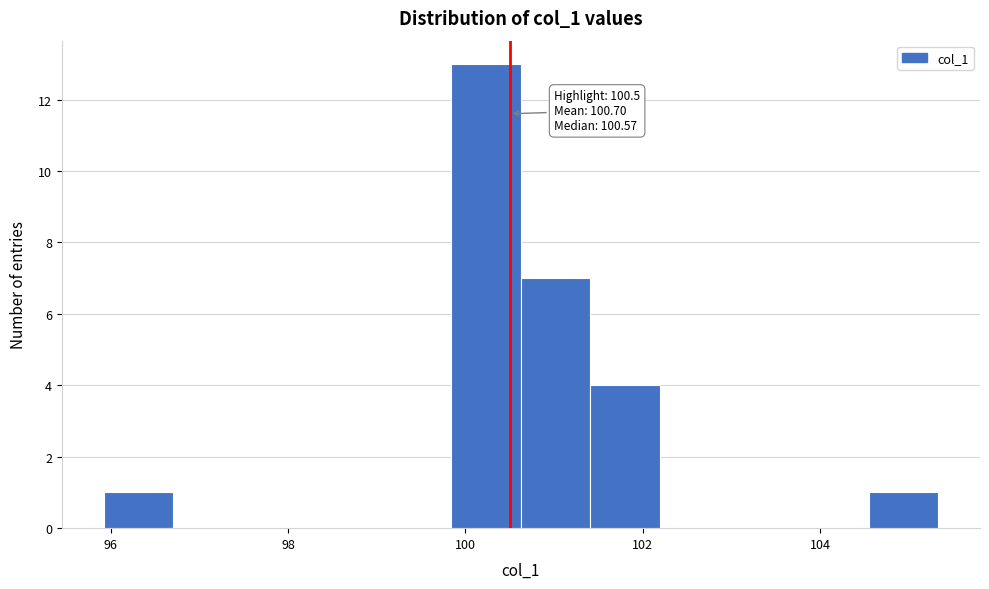

Read against the x-axis, roughly where is the centre of the tallest bar?

100.2